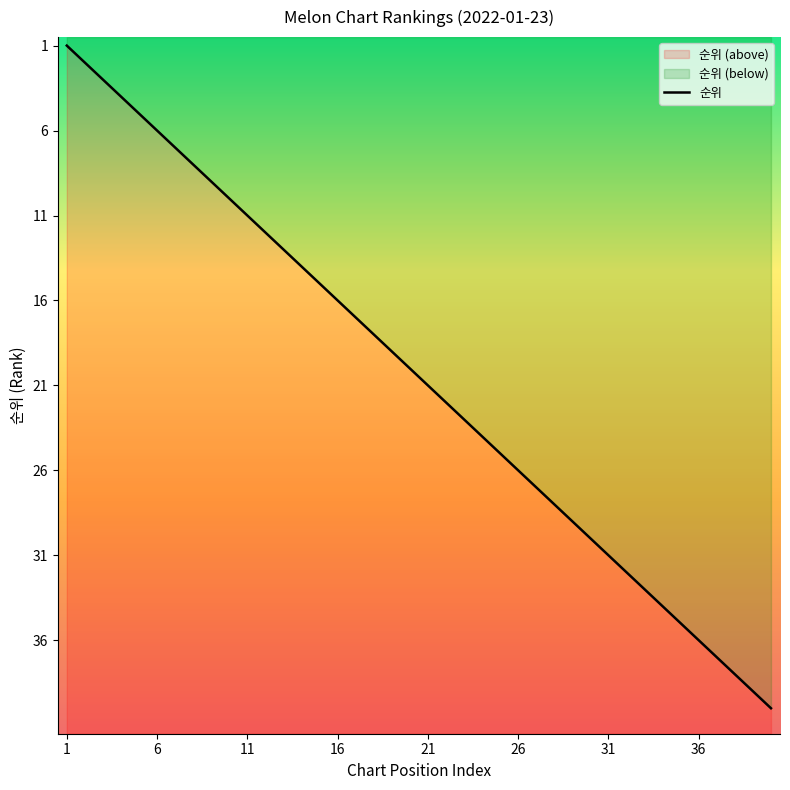

Count the number of categories in the chart.

40